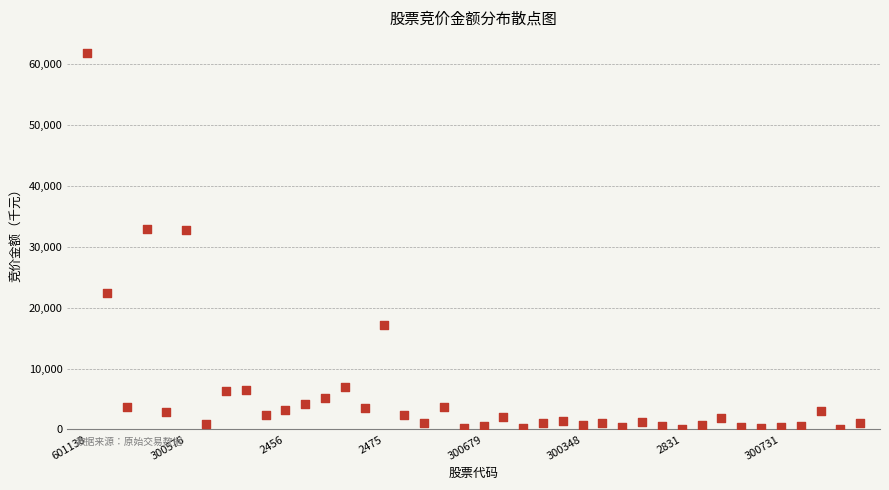

What is the range of Y values (max minus min)?

61876.3